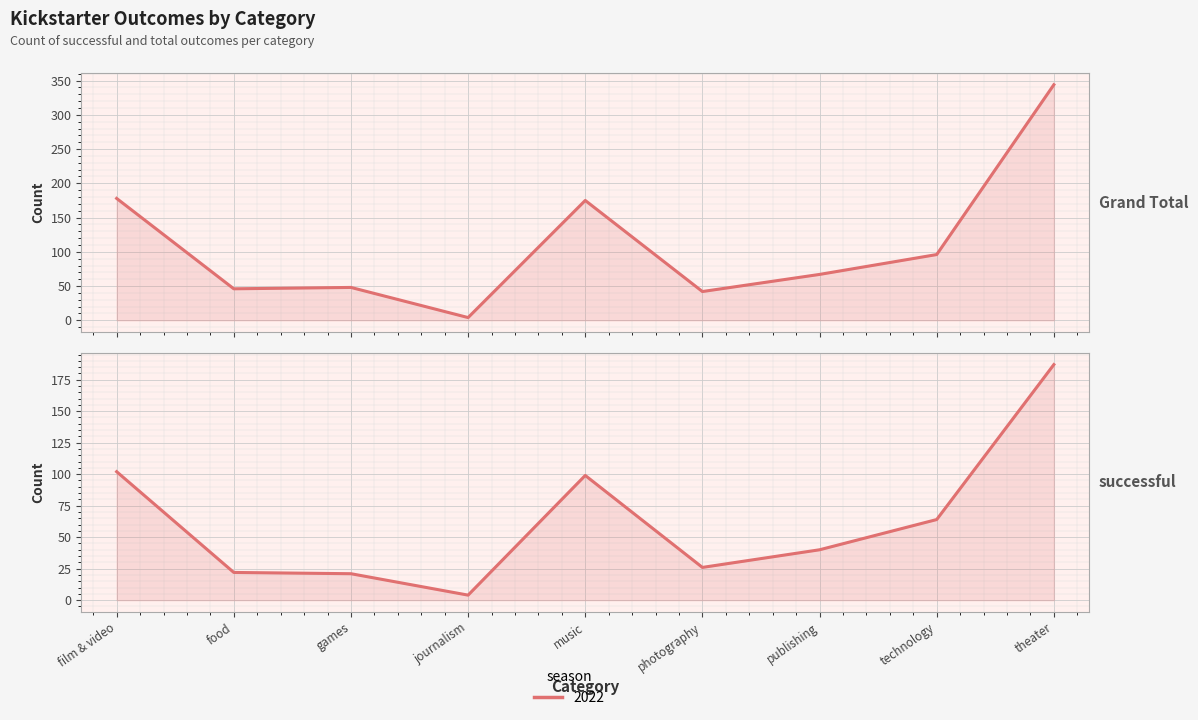

At which label does Grand Total reach its minimum?

journalism